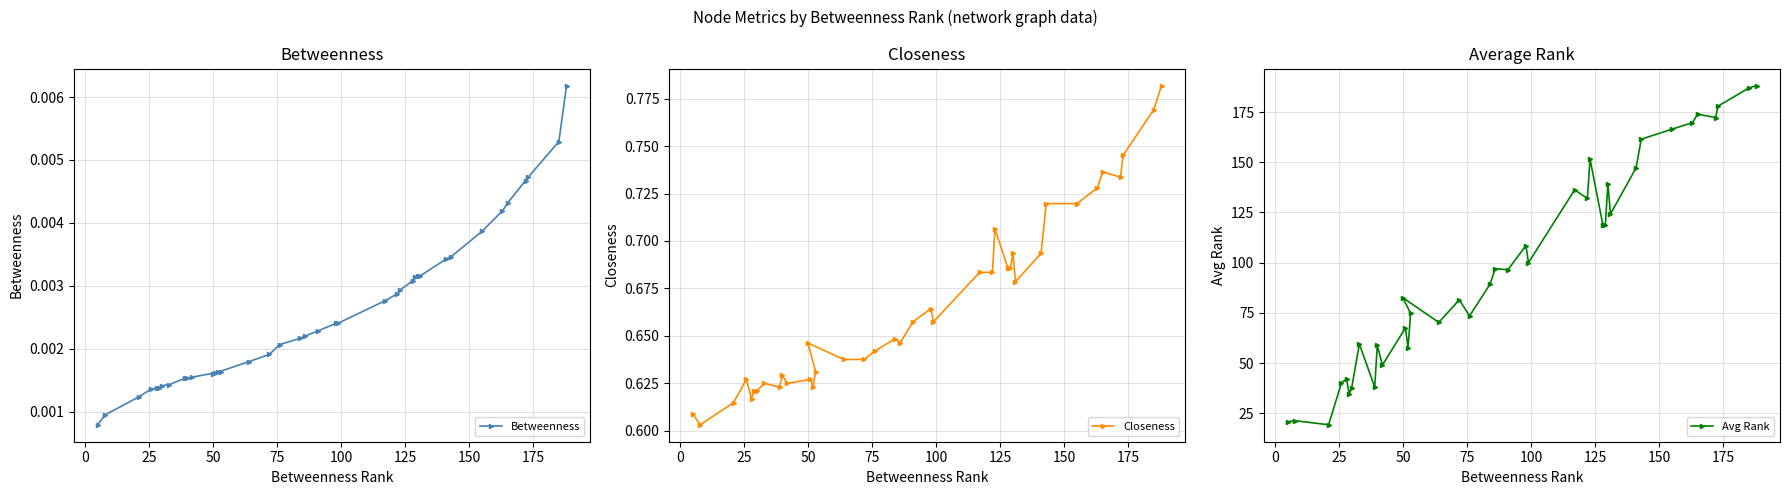

How many Betweenness values are between 0 and 1?

39